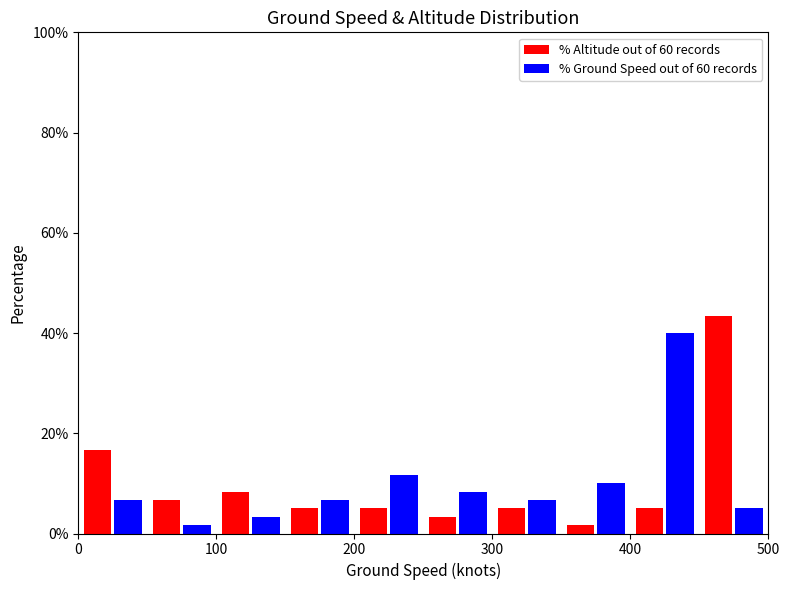

What is the height of the % Ground Speed out of 60 records bar covering 300 to 350 on the x-axis? The values are not printed on the chart, so give them approximately, as read against the axis.

6